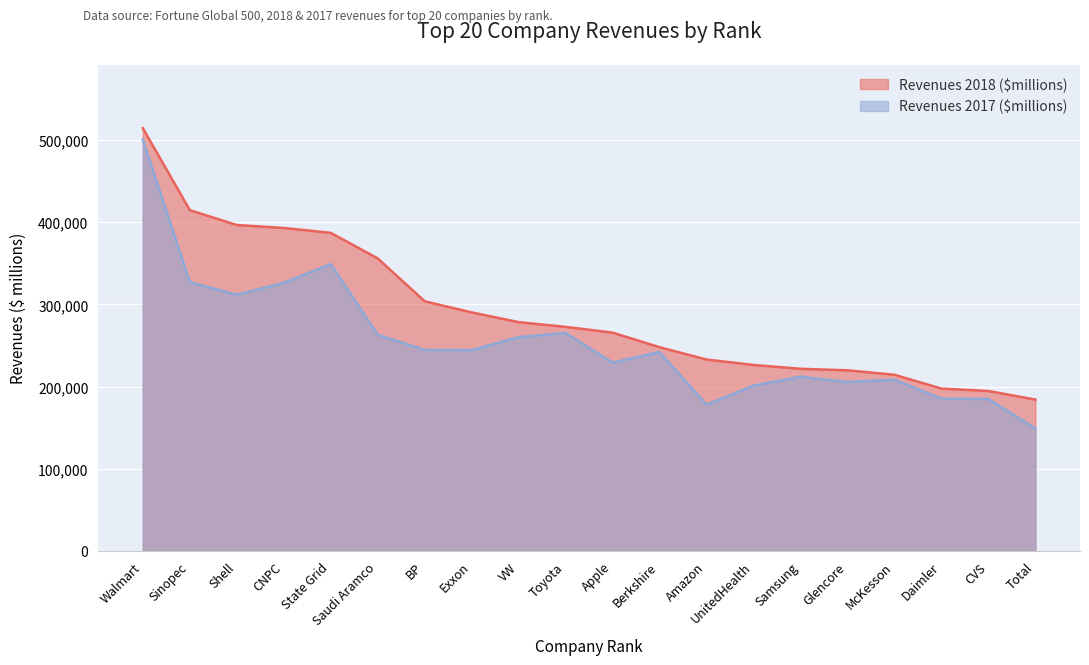

Reading left to right, list all the values displayed in this chart.

Revenues 2018 ($millions): 514405.0	414649.9	396556.0	392976.6	387056.0	355905.0	303738.0	290212.0	278341.5	272612.0	265595.0	247837.0	232887.0	226247.0	221579.4	219754.0	214319.0	197515.3	194579.0	184106.0
Revenues 2017 ($millions): 500394.0	327011.0	311757.9	326121.7	349013.5	263048.8	244555.6	244286.2	260132.2	265186.8	229158.8	242028.3	177912.1	201108.4	212037.7	205569.7	208278.9	185286.4	184785.4	149073.7